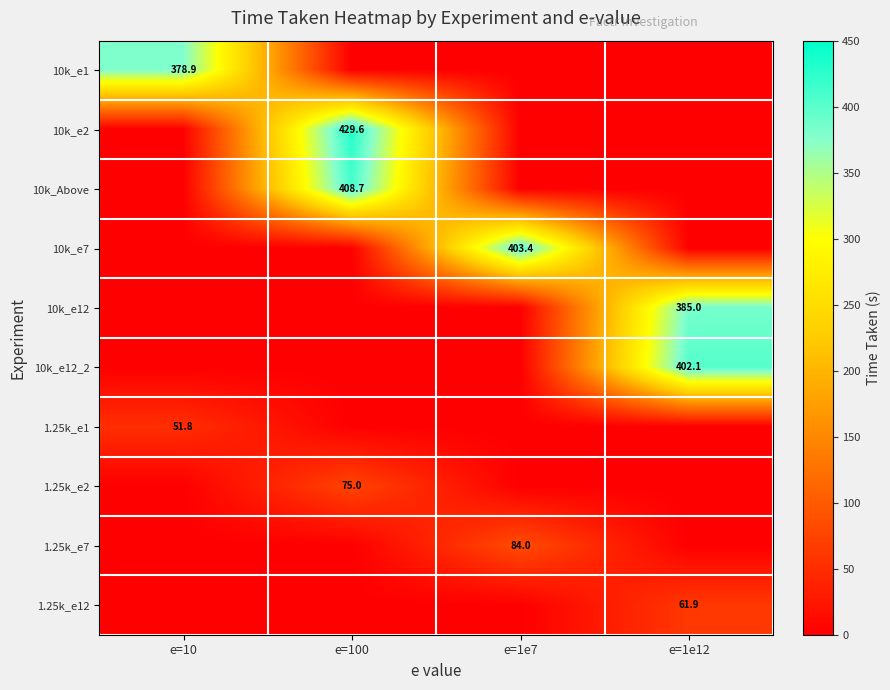

Is it true that 1.25k_e1 equals 86.3 at e=10?

False